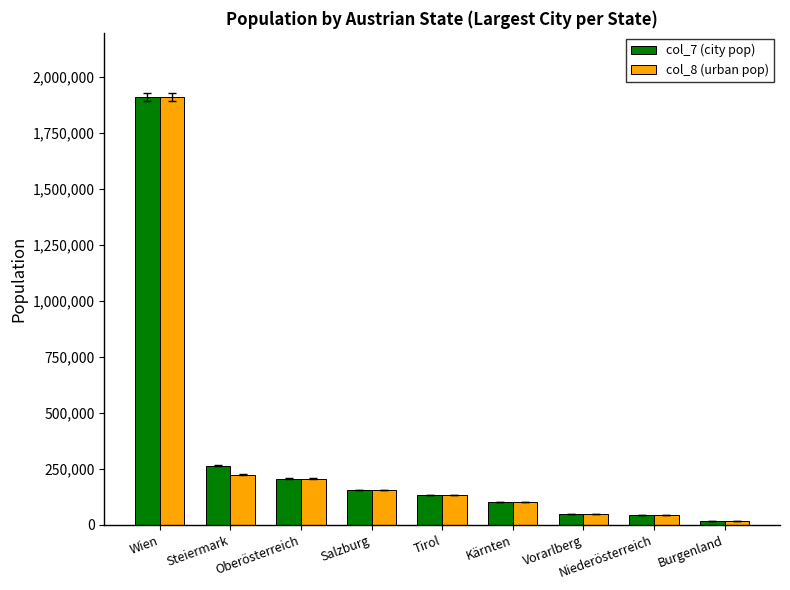

How many groups of bars are there?

9